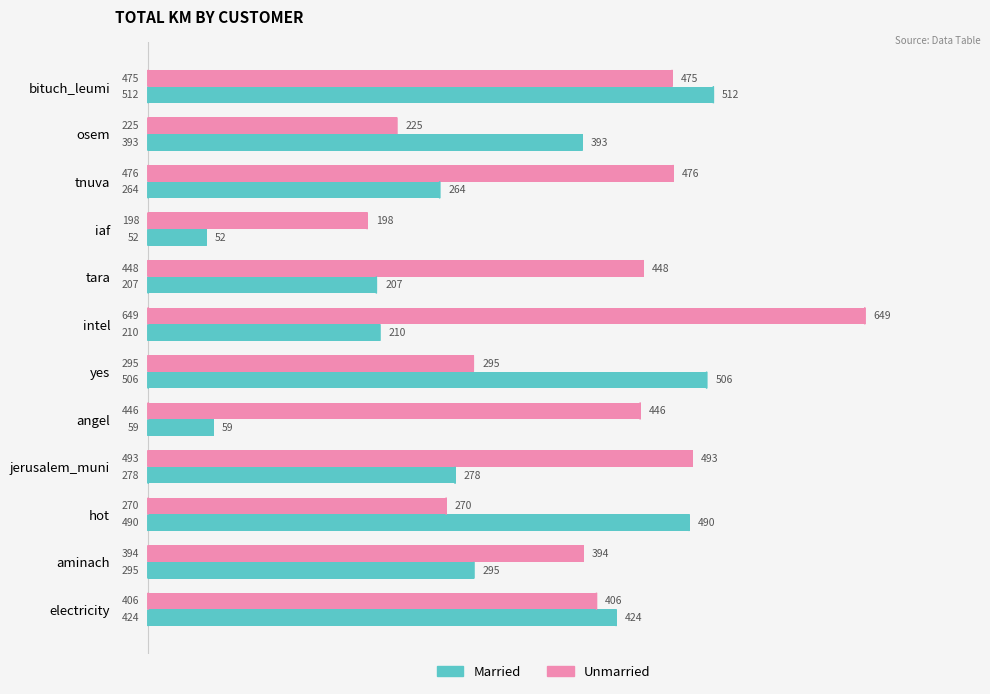

What is the average value of the Married series?

307.5